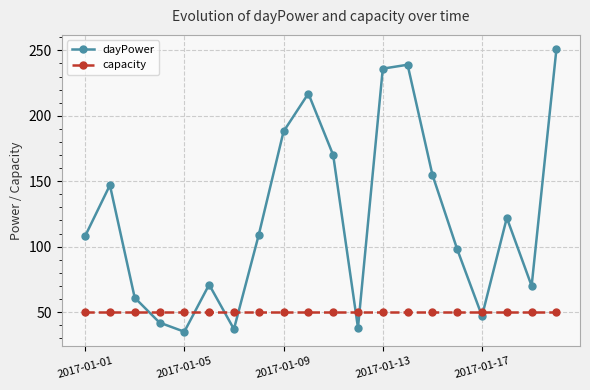

Does the chart display data point markers on the line(s)?

Yes